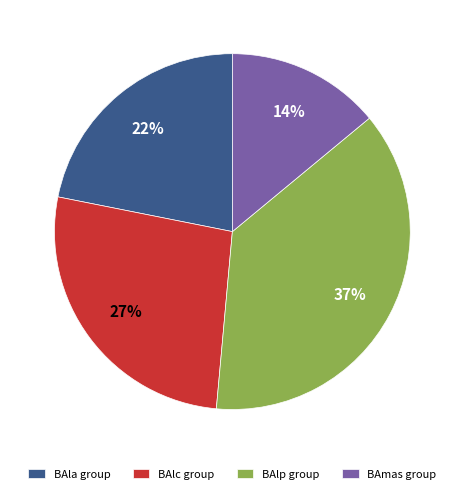

Which category has the biggest portion of the pie?

BAlp group